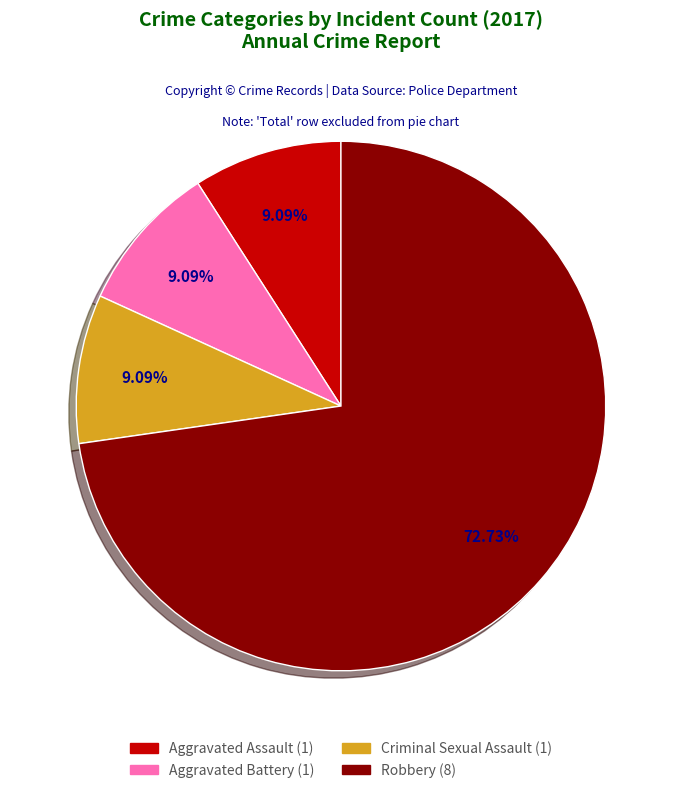

Which slice is the largest?

Robbery